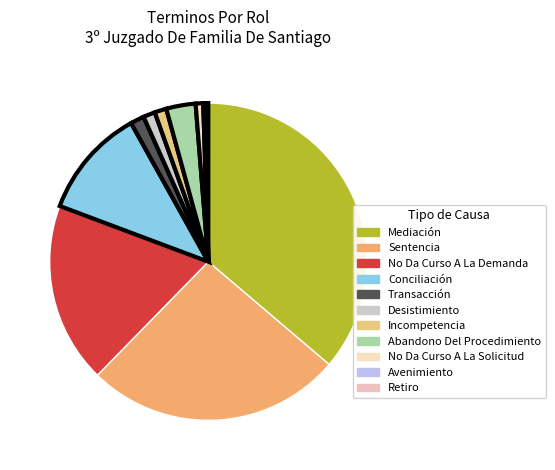

How many segments does this pie chart have?

11